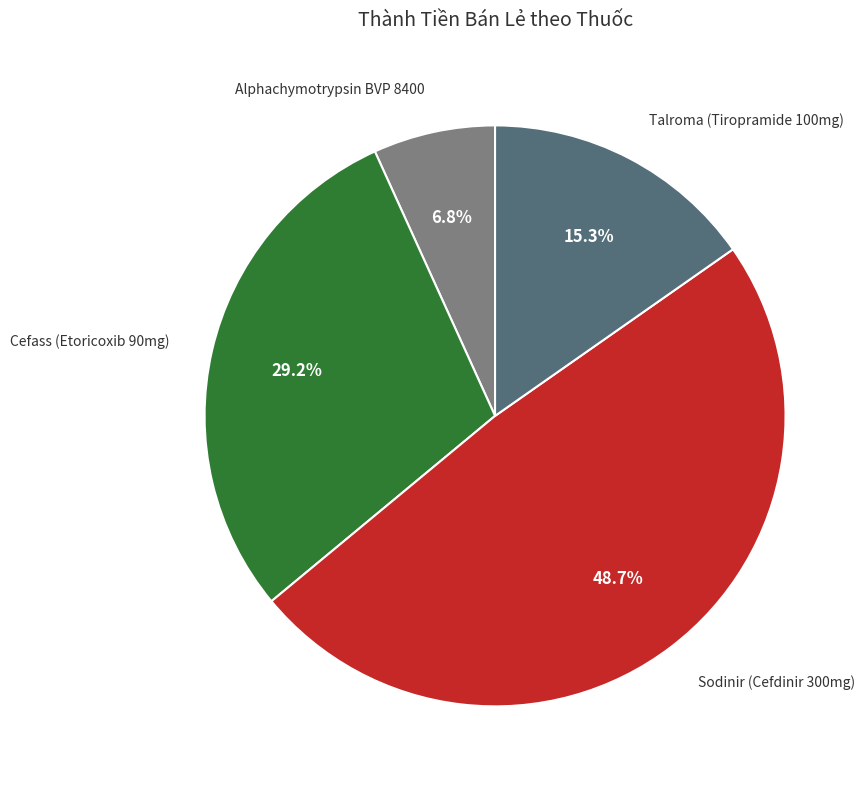

Count the number of slices in the pie.

4